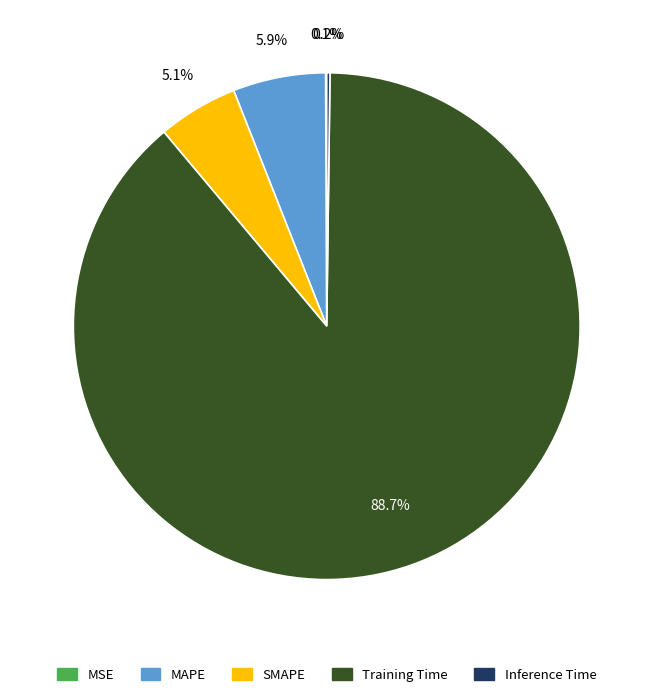

To the nearest percent, what is the average slice percentage?

20%